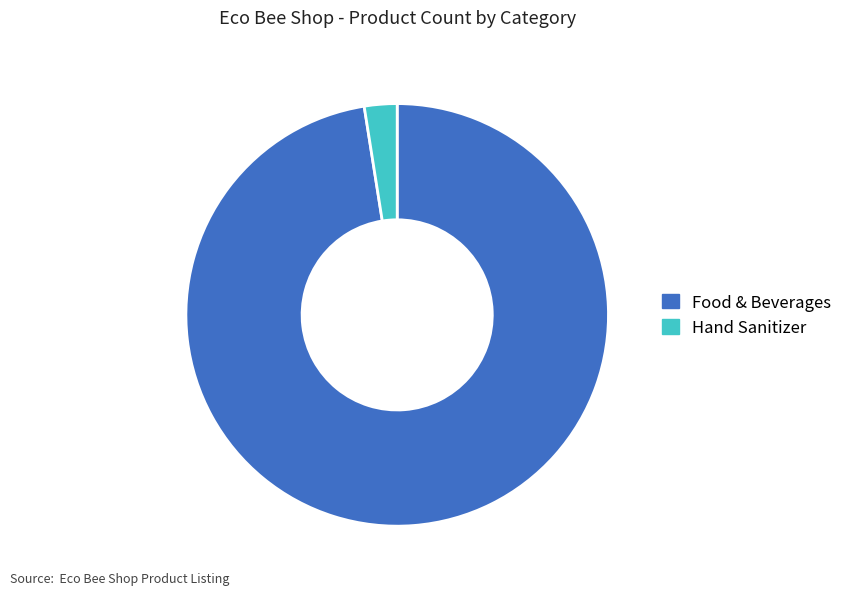

True or false: Hand Sanitizer accounts for 2% of the total.

True